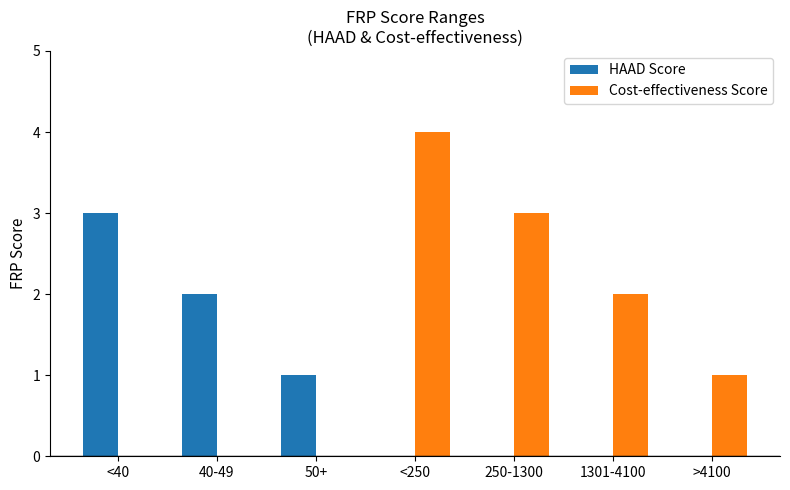

The HAAD Score series shows 5 at <40. True or false?

False